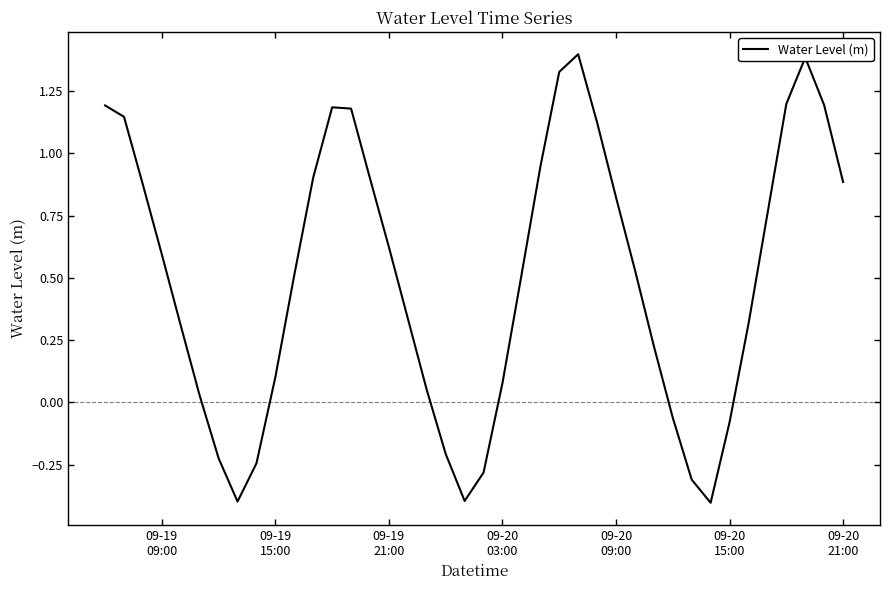

What is the difference between the maximum and minimum values?

1.8